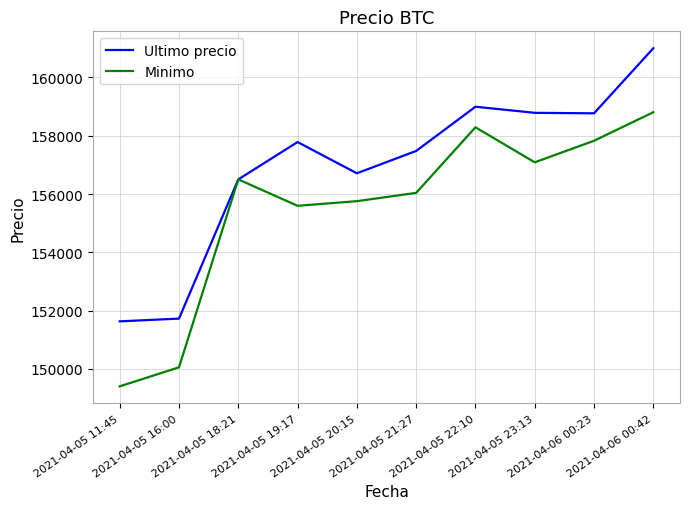

What is the difference between the Minimo values at 2021-04-06 00:23 and 2021-04-05 18:21?

1325